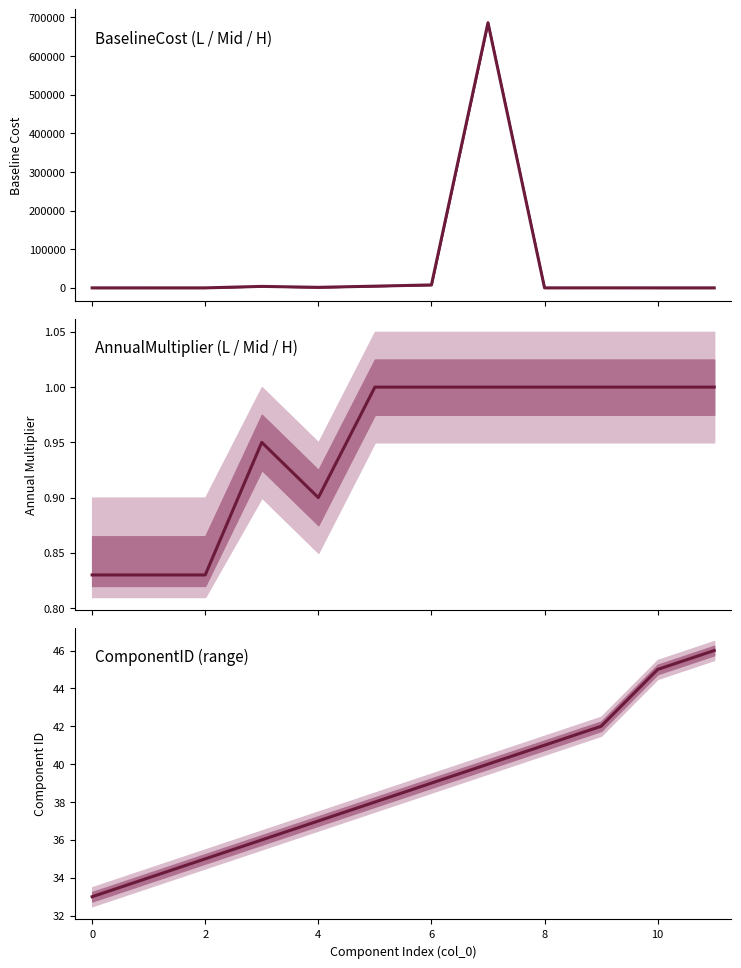

What is the label of the 10th point from the right?

2